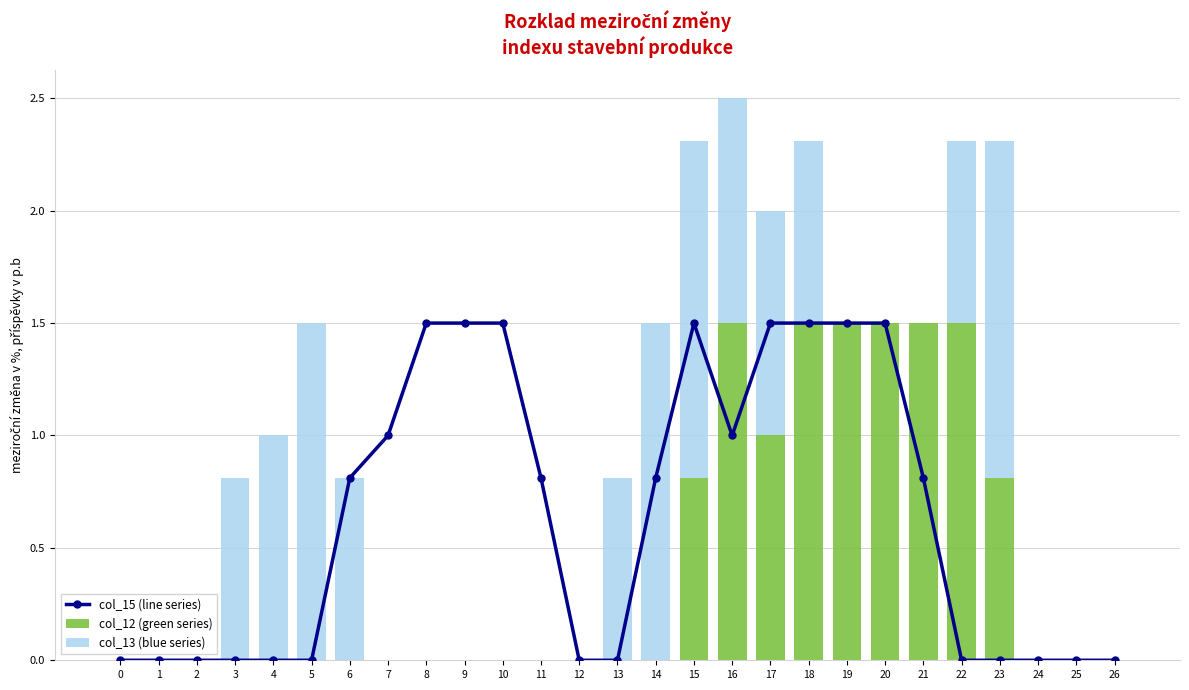

Which series has the widest spread of values?

col_15 (line series)